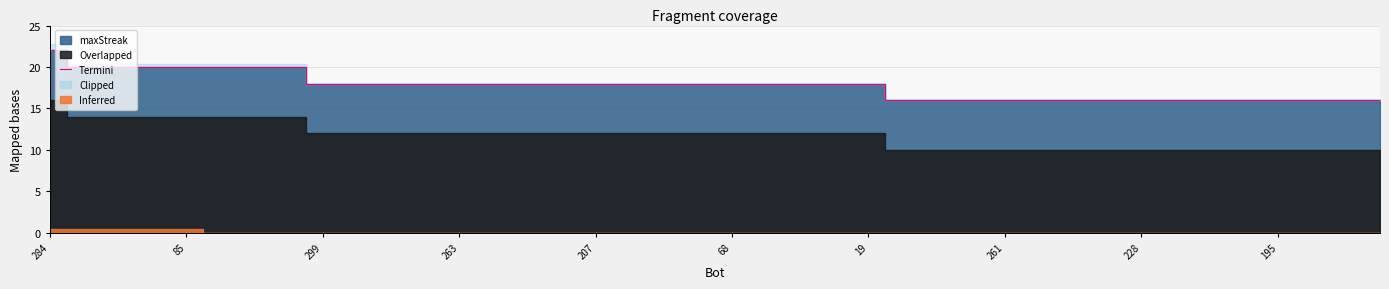

What is the difference between the maximum and second lowest values?

6